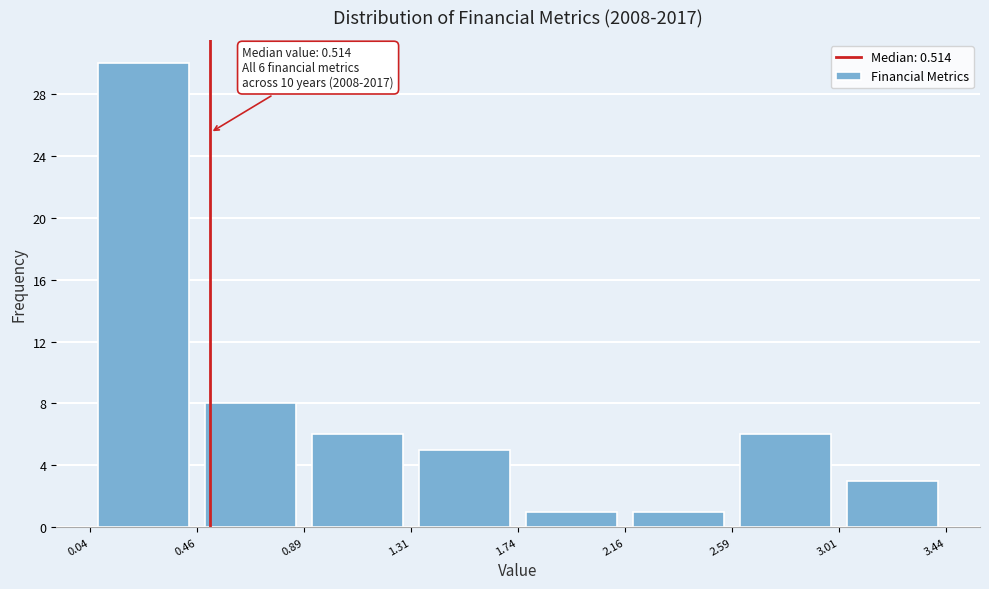

Which range on the x-axis has the tallest bar?

0.04 to 0.46